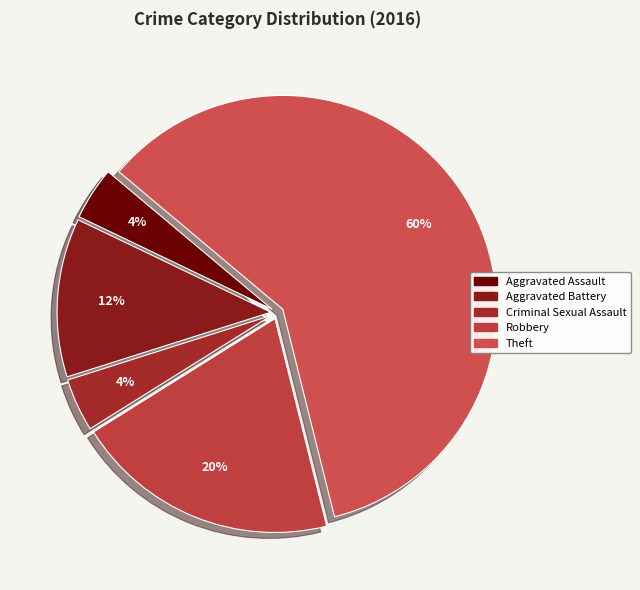

True or false: Robbery accounts for 20% of the total.

True